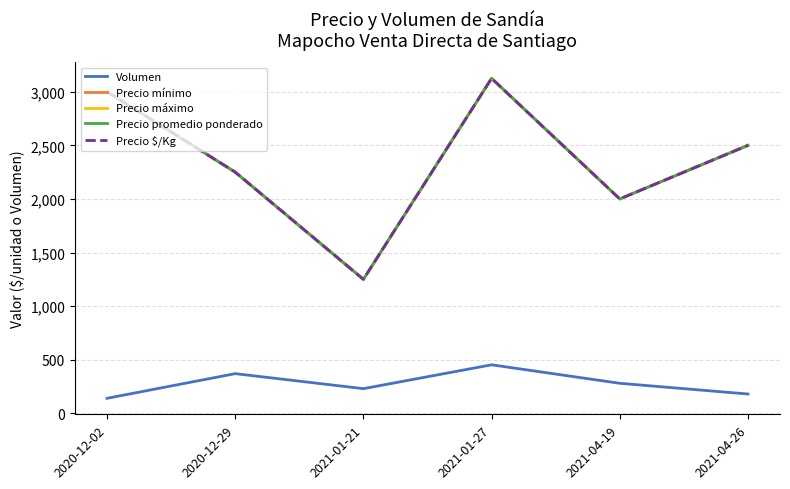

What are all the series names shown in the legend?

Volumen, Precio mínimo, Precio máximo, Precio promedio ponderado, Precio $/Kg